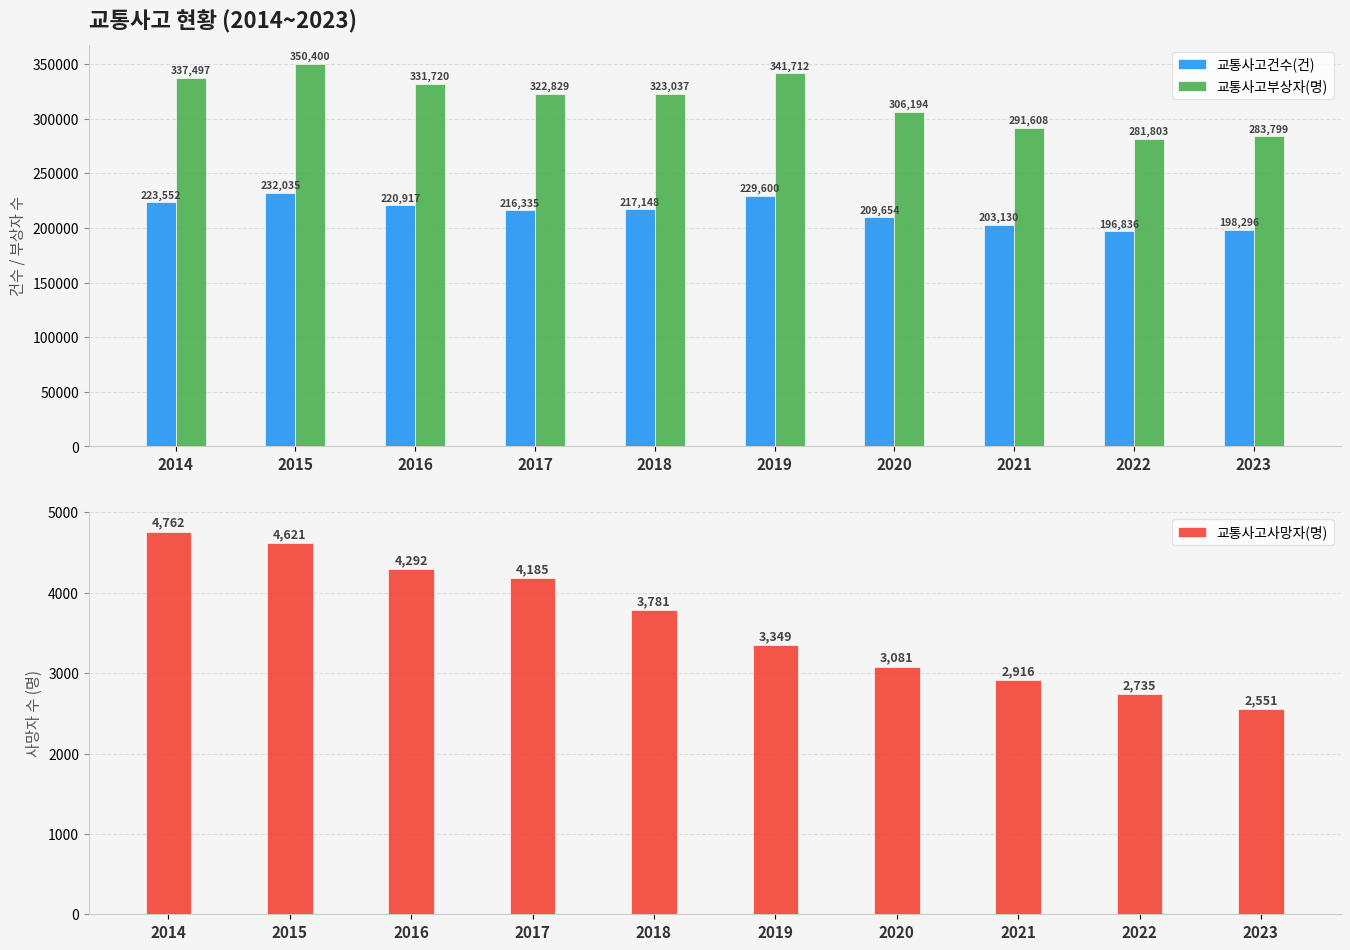

What is the difference between the maximum and minimum values in the 교통사고건수(건) series?

35199